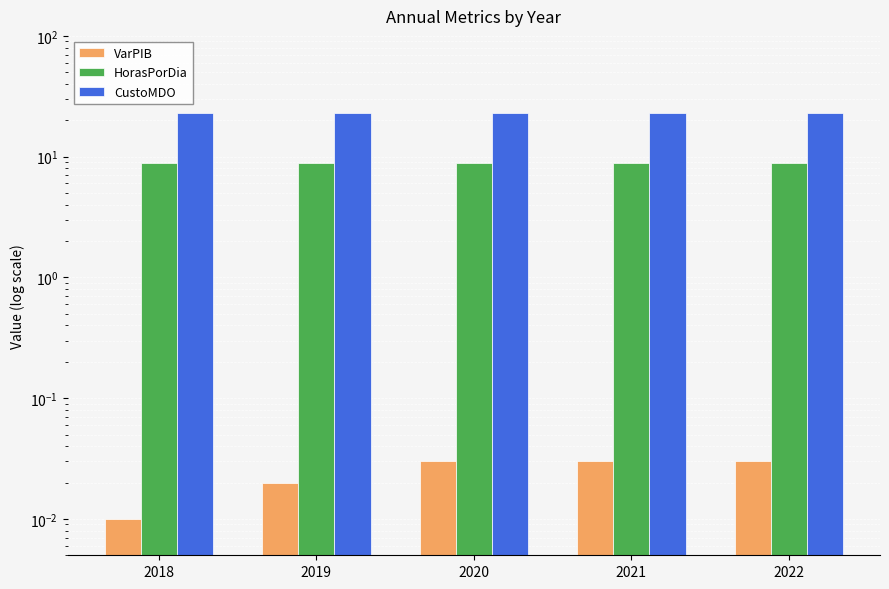

Which has a higher value, 2019 or 2022?

2022